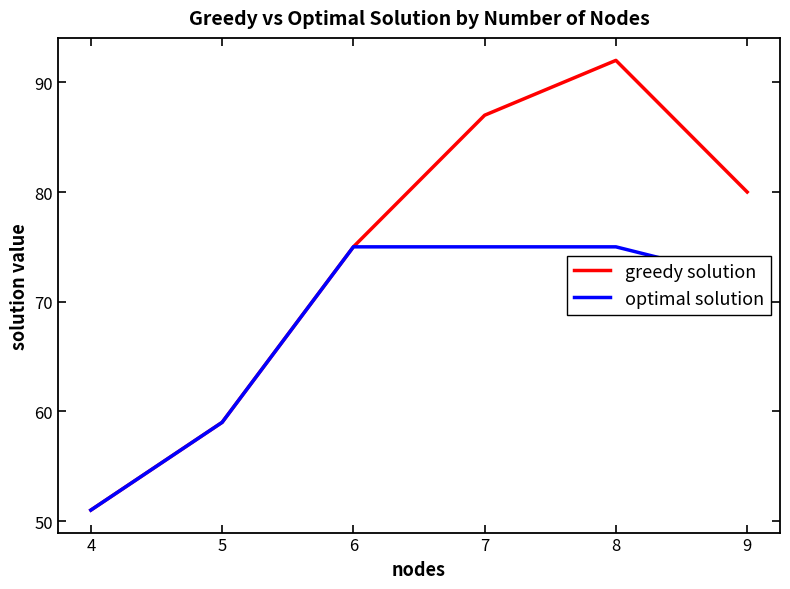

List the series in order of their overall mean, lowest first.

optimal solution, greedy solution